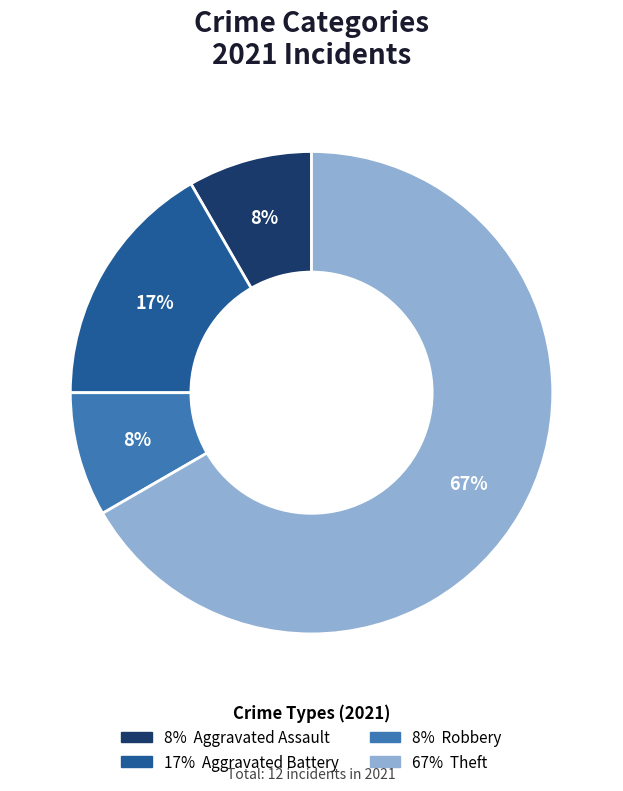

Is there a majority slice in this chart?

Yes